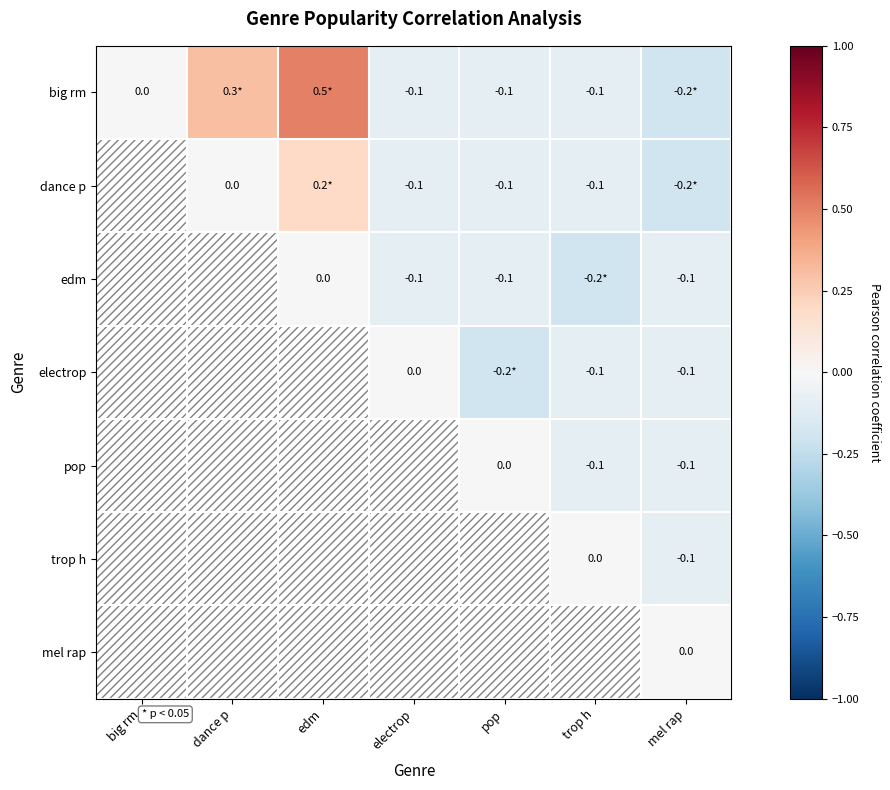

What is the greatest value displayed?

0.5